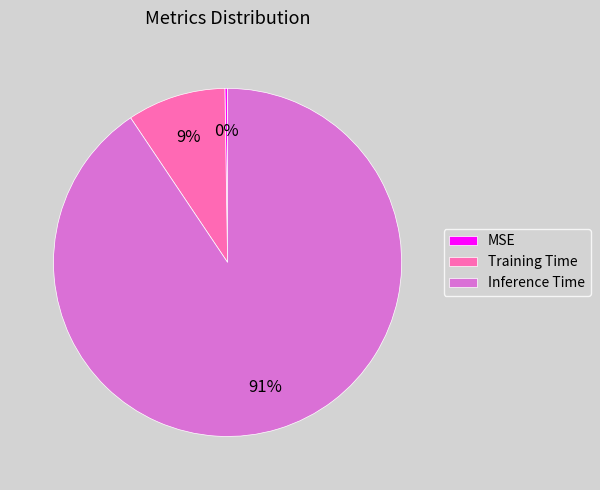

The Training Time slice represents 1% of the pie. True or false?

False